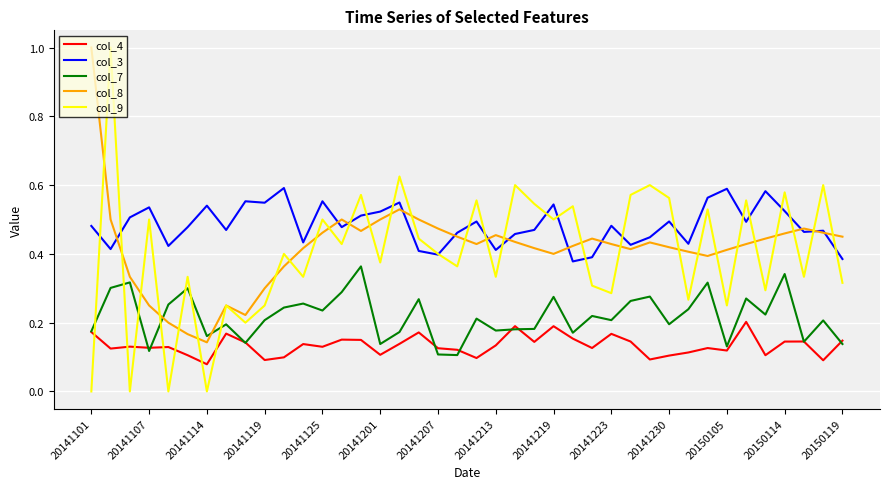

True or false: col_3 and col_7 cross at least once.

False